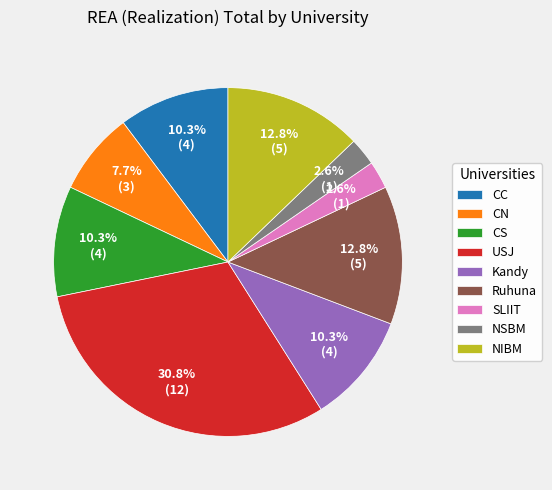

What percentage do Ruhuna and Kandy together represent?

23.1%